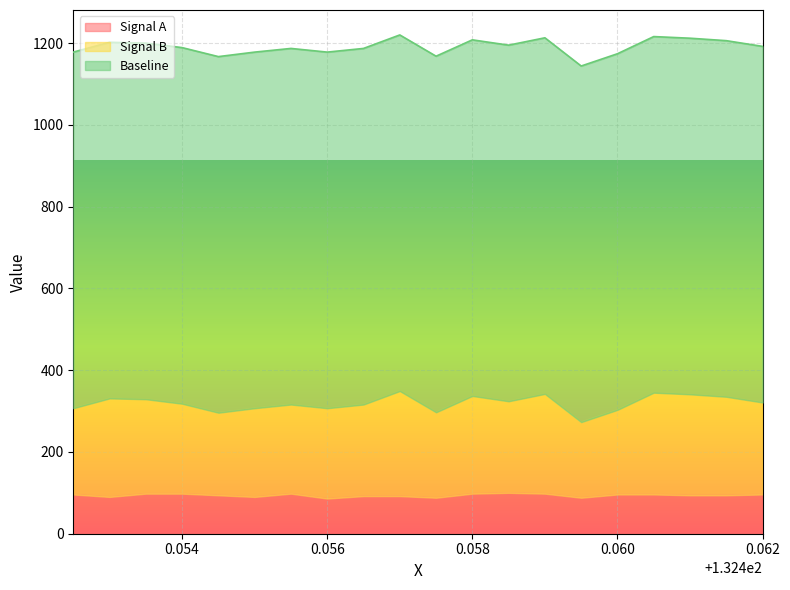

At how many categories does at least one series exceed 251?

20